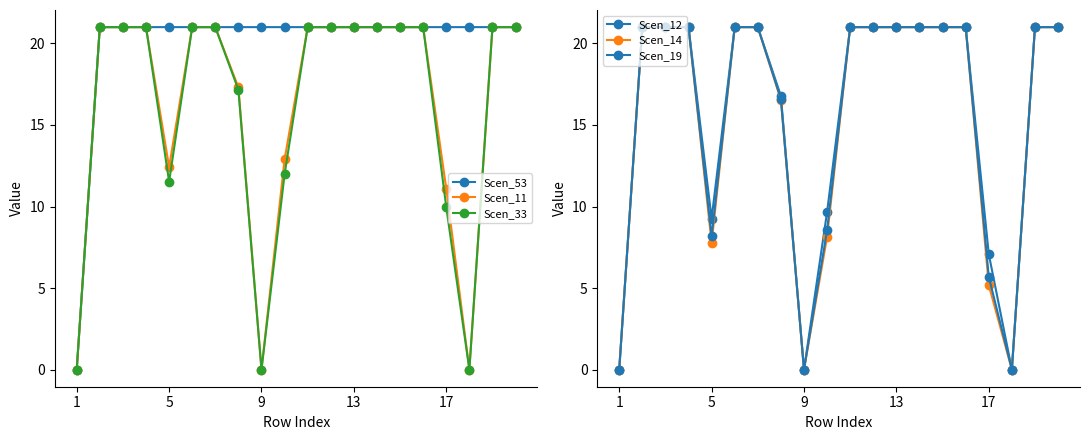

At which category does the chart reach its minimum across all series?

1